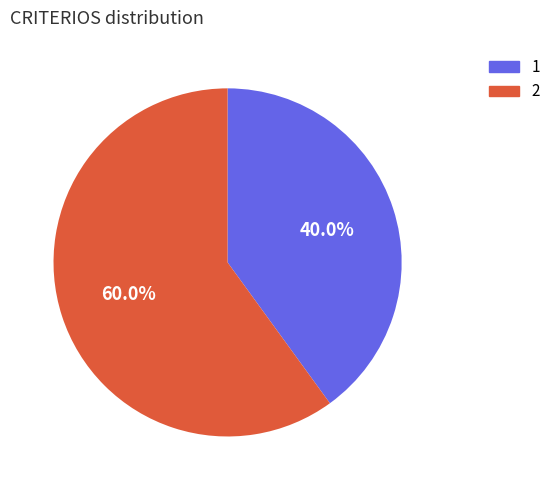

Which category has the biggest portion of the pie?

2